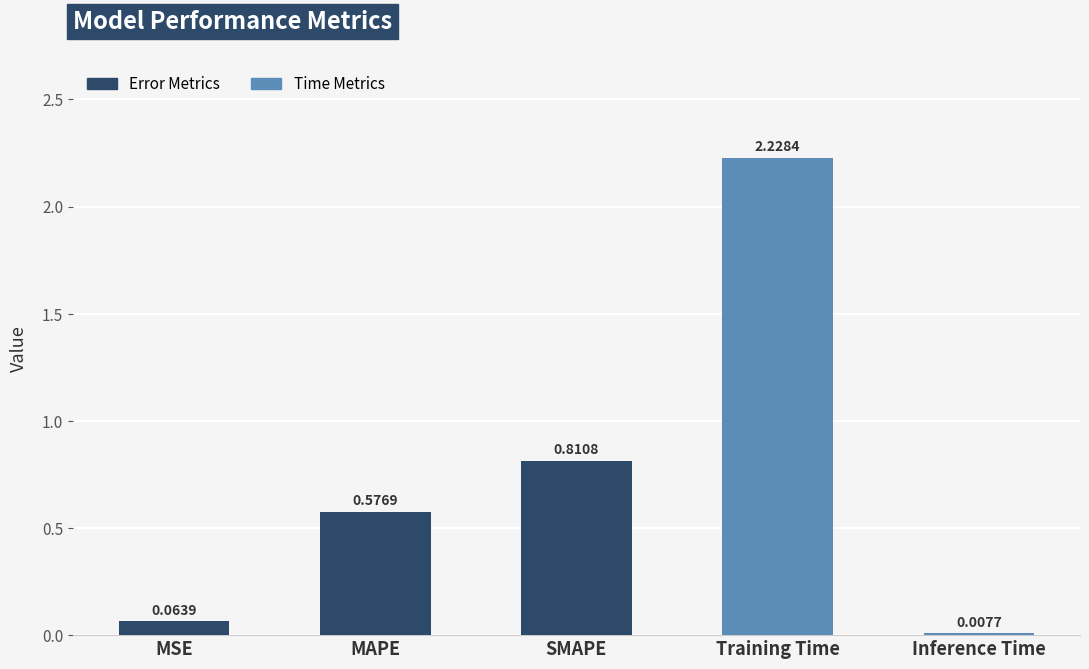

How many categories are shown in the chart?

5